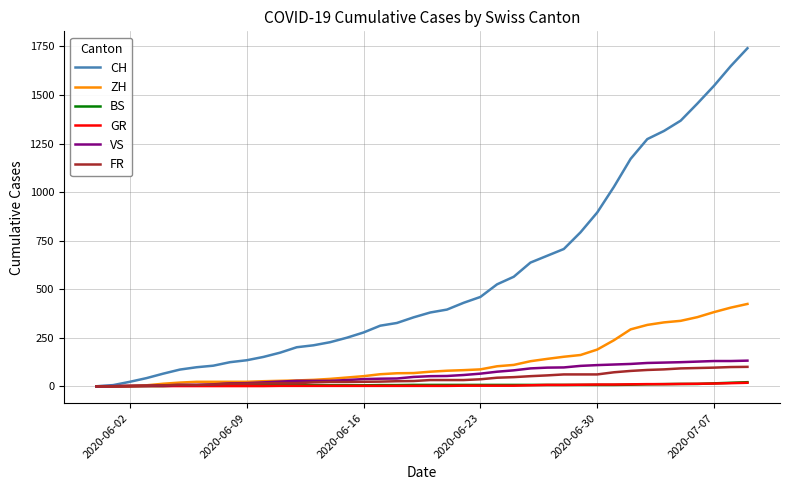

Which series has the largest total across all categories?

CH